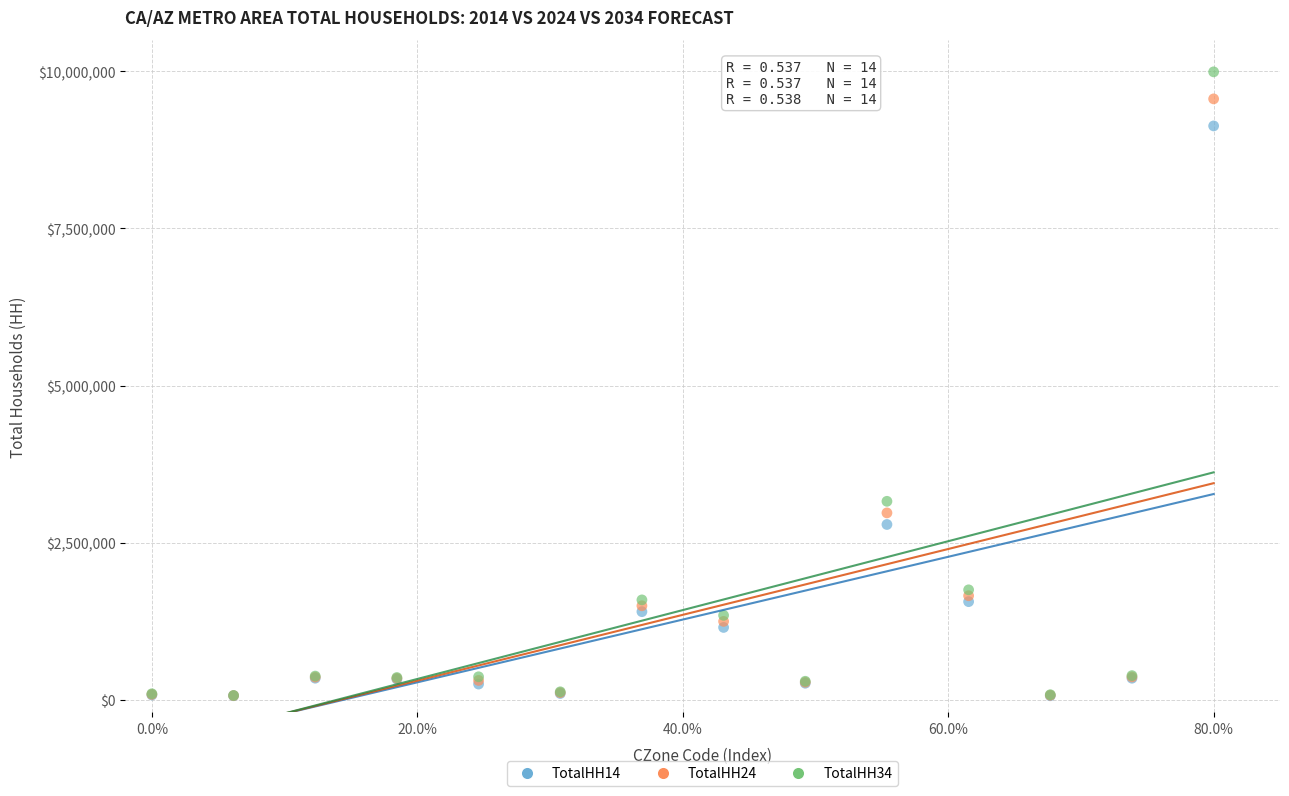

Across all series, what Y value is closest to 5027191?

3157138